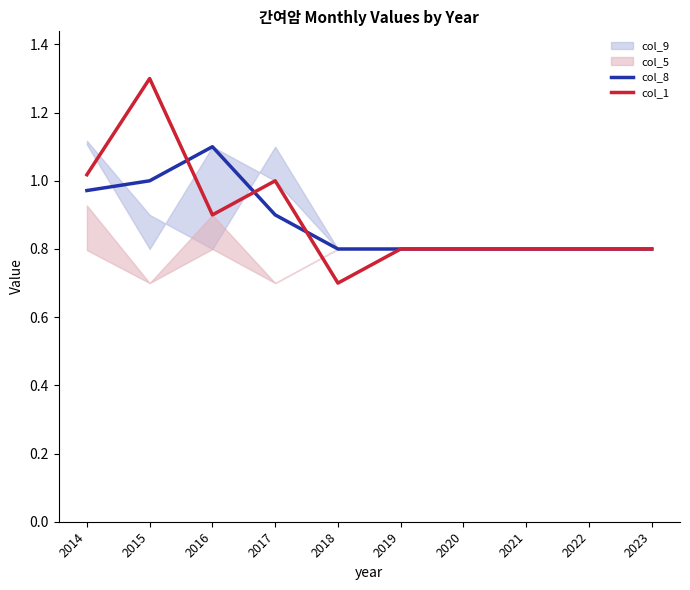

Read the col_8 value at 2023.

0.8